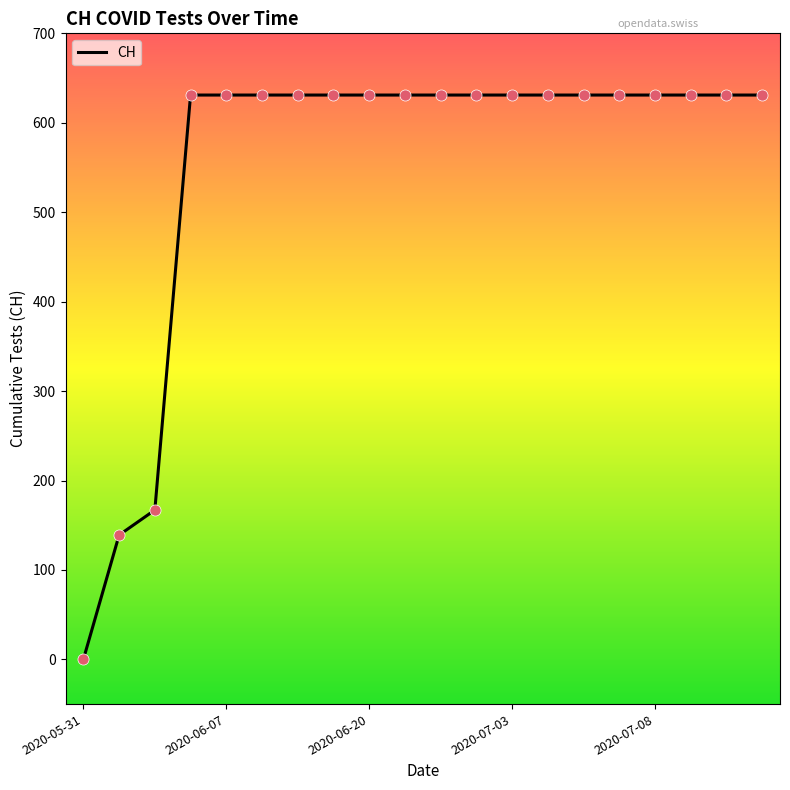

What is the maximum value shown in the chart?

631